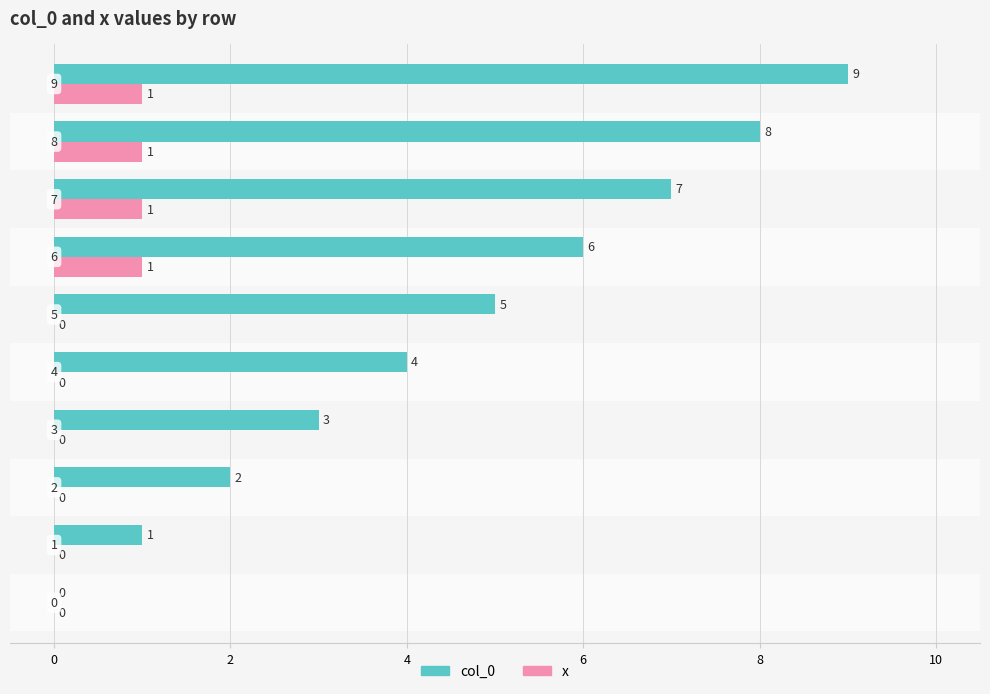

What is the maximum value shown in the chart?

9